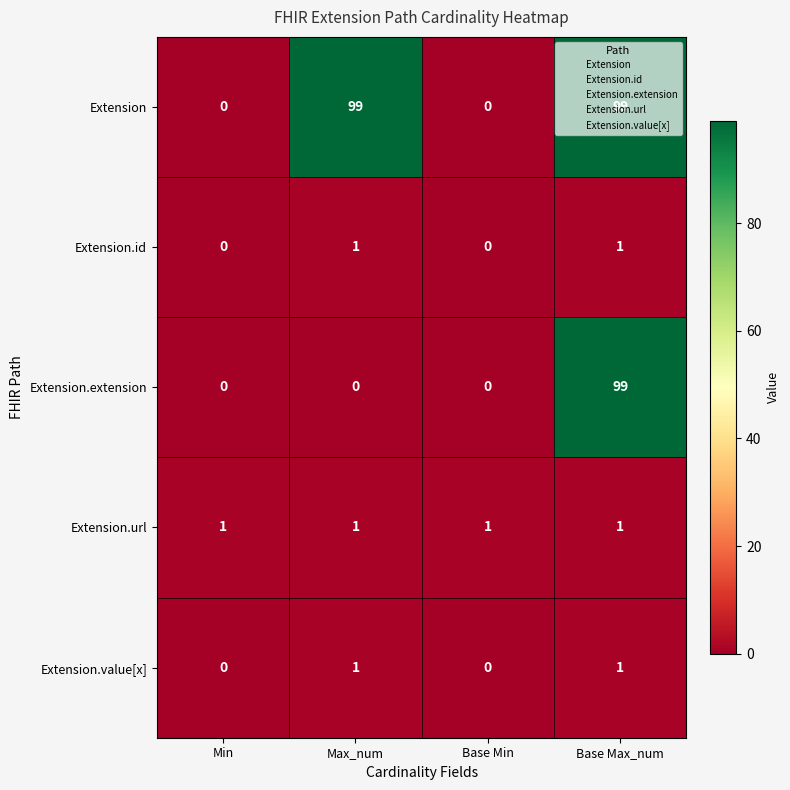

How many Extension values are between 0 and 99?

4